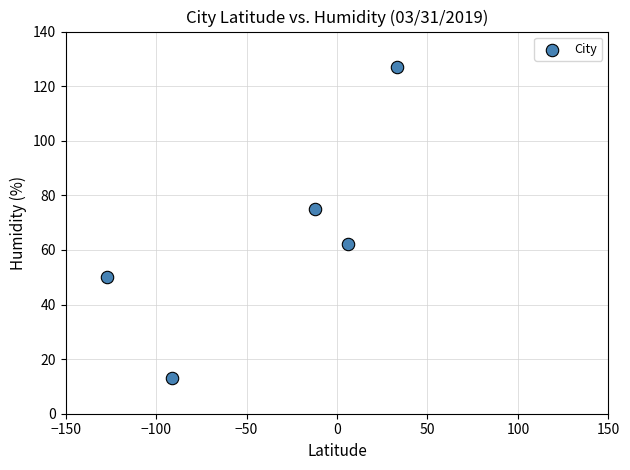

What Y value in the scatter plot is closest to 70?

75